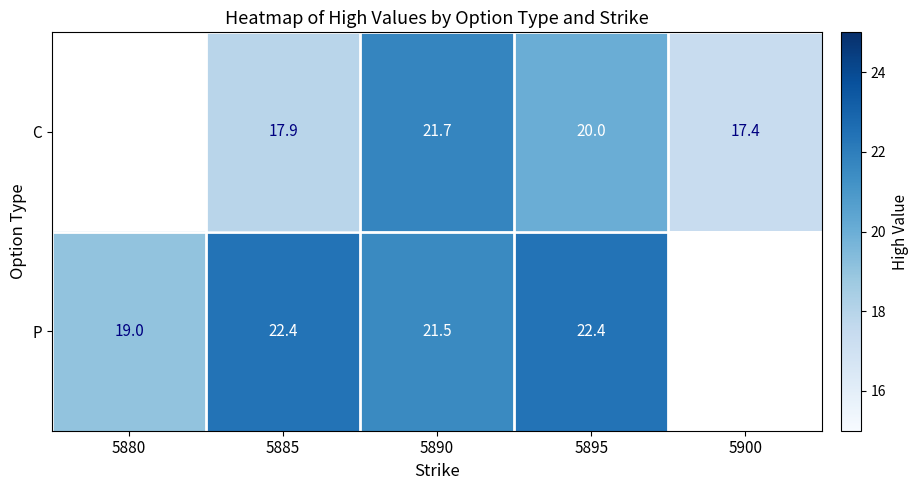

What is the difference between the highest and lowest values at 5885?

4.5